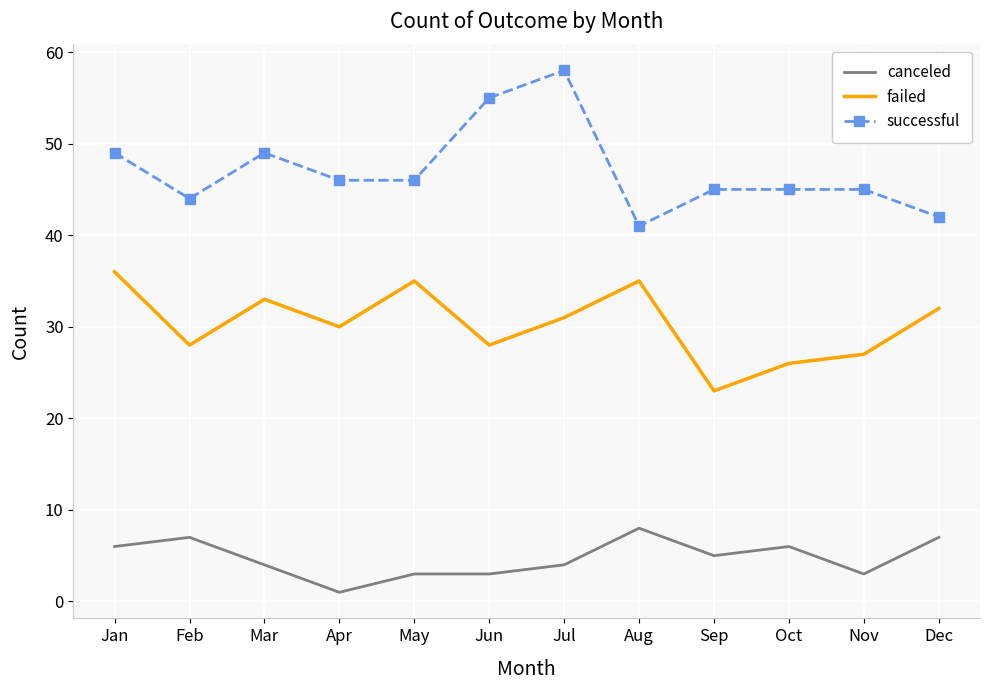

Rank the series by their average value, from highest to lowest.

successful, failed, canceled